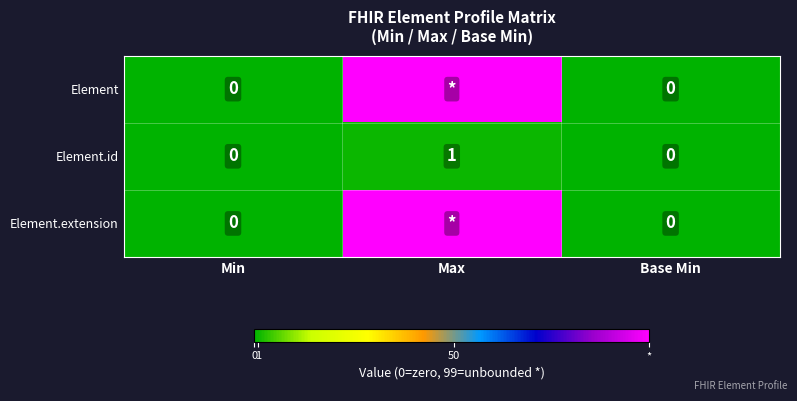

Is the value of Element.extension at Min greater than the value of Element.id at Max?

No